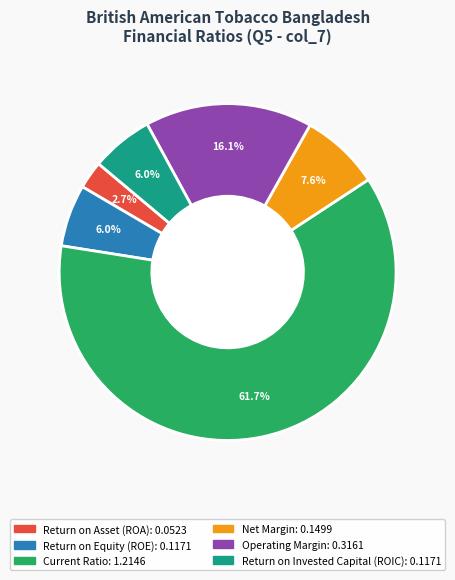

Does any single category account for the majority?

Yes